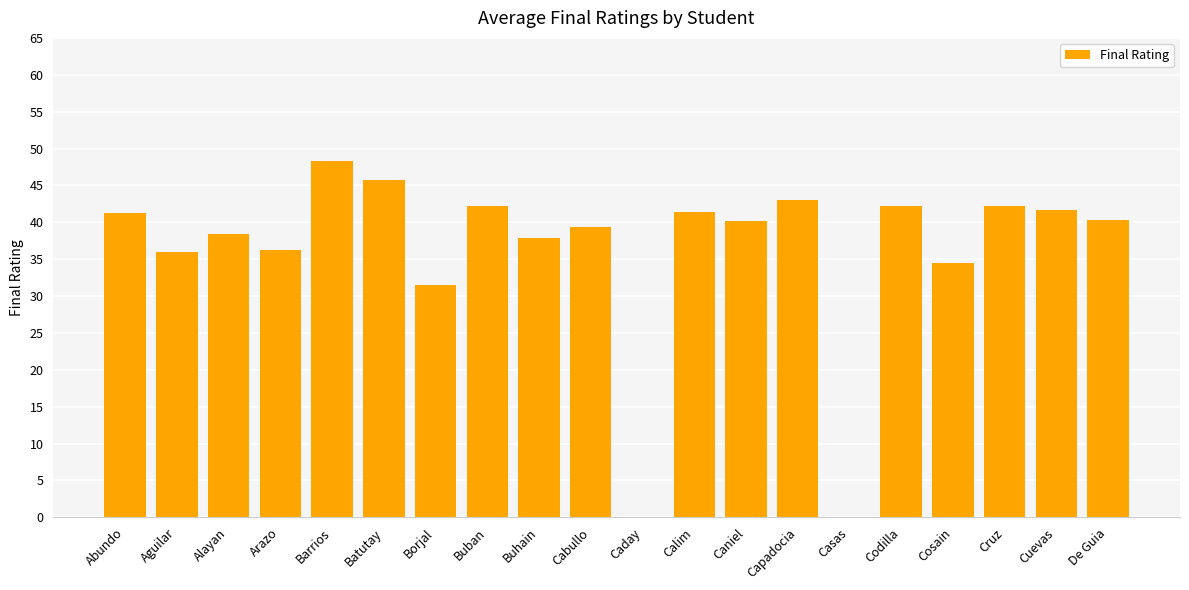

What is the change in value from Aguilar to Barrios?

+12.4